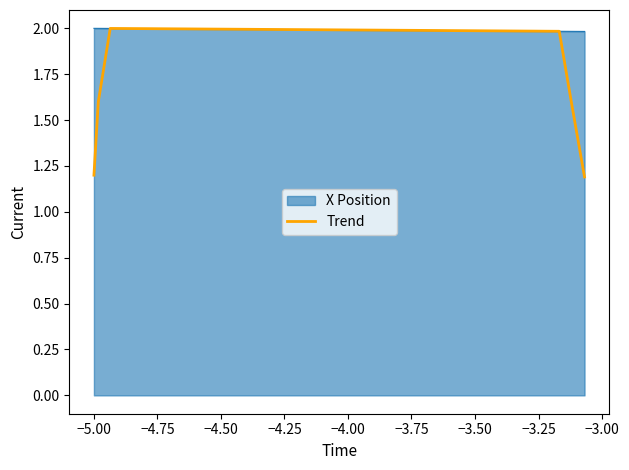

What is the greatest value displayed?

2.0